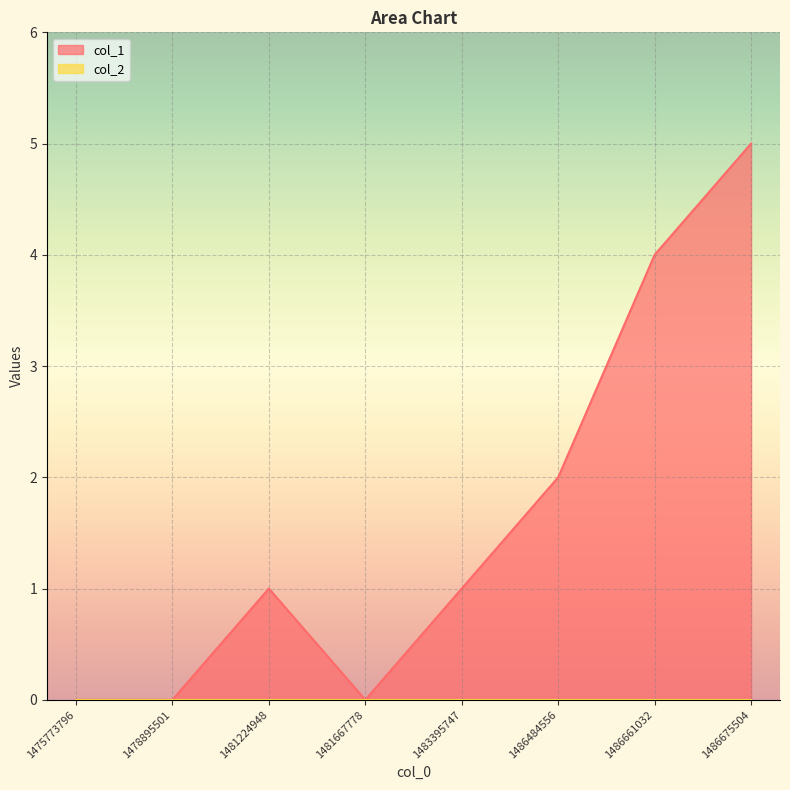

Count the values in the range 0 to 4.

7